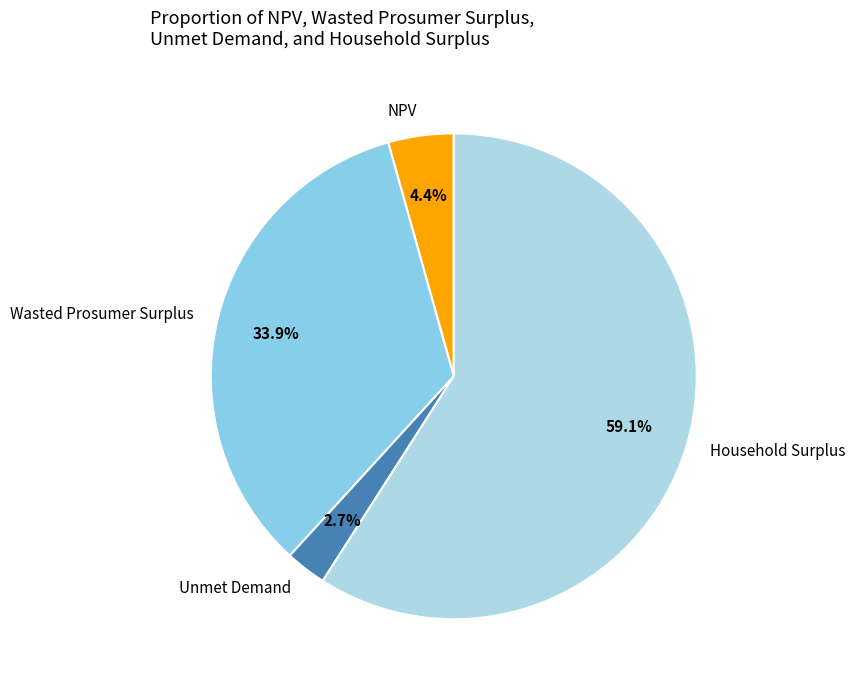

To the nearest percent, what is the difference between the largest and smallest slice percentages?

56%